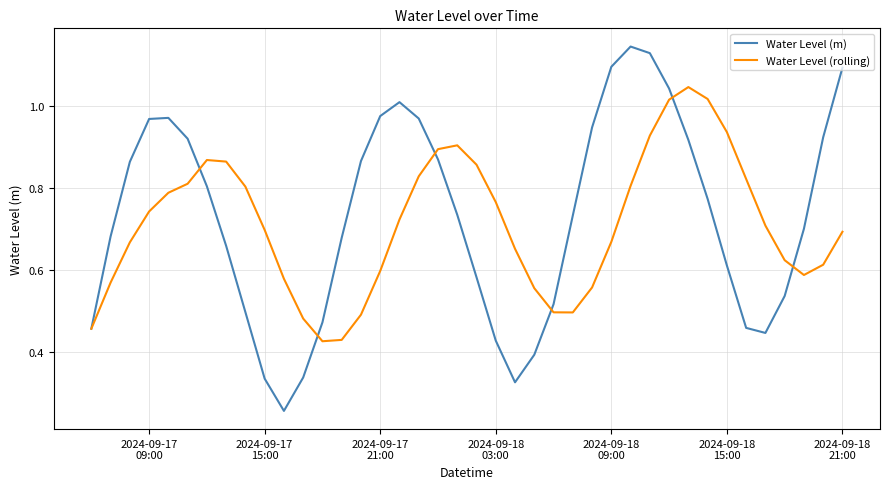

Rank the series by their maximum value, from lowest to highest.

Water Level (rolling), Water Level (m)